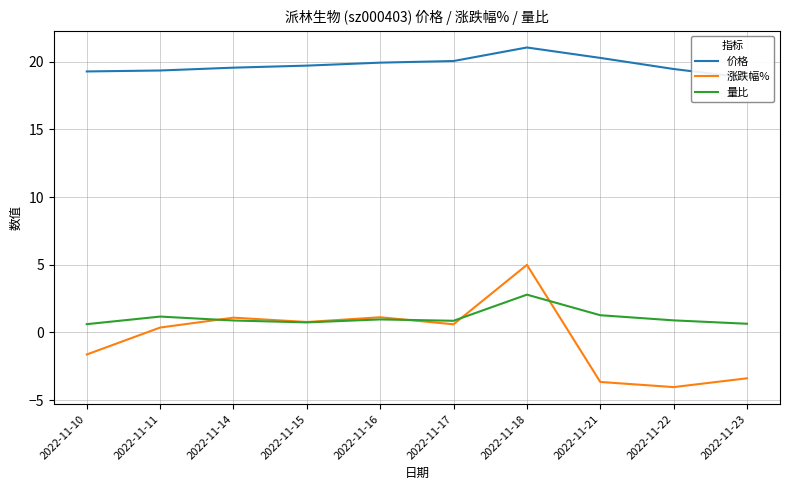

Where do 涨跌幅% and 量比 first cross each other?

2022-11-11 and 2022-11-14